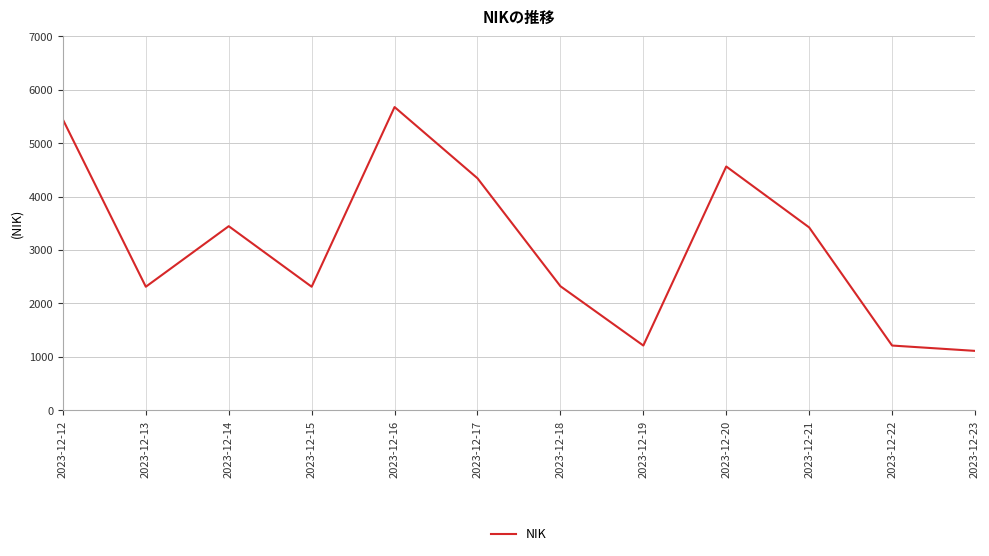

Read the value at 2023-12-20, to the nearest 100.

4600